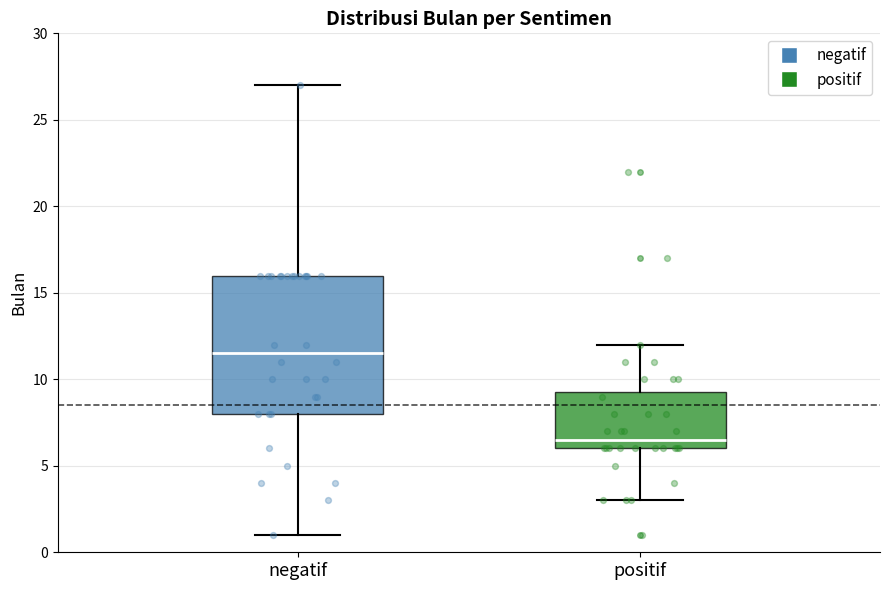

Which box's median line is the highest?

negatif